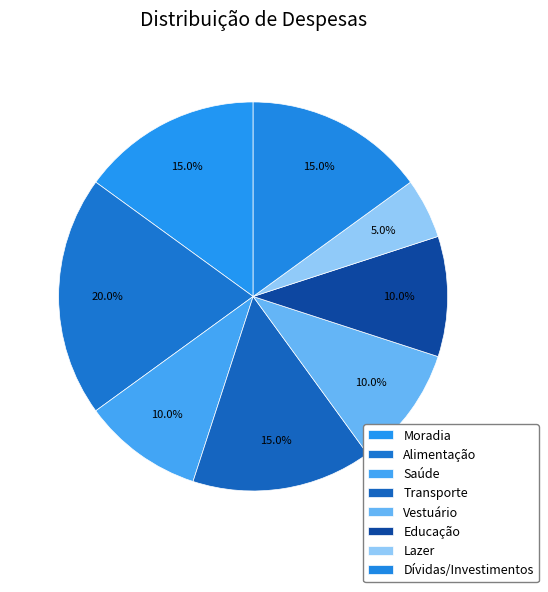

Does Dívidas/Investimentos account for over 50% of the chart?

No